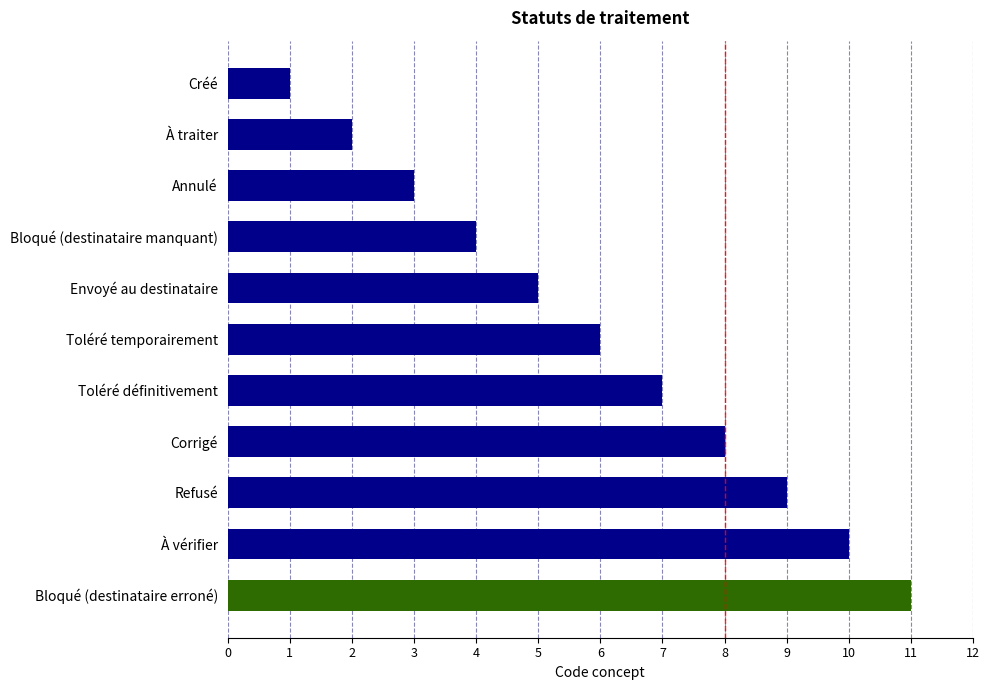

What is the difference between the second highest and second lowest values?

8